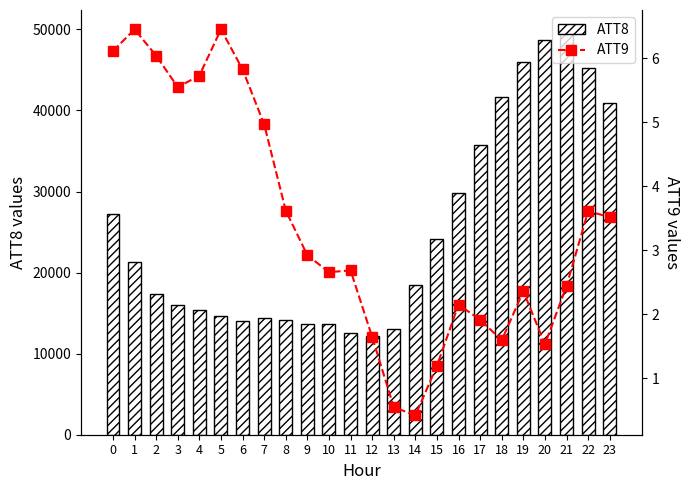

How many data points in ATT8 are above 18500?

11